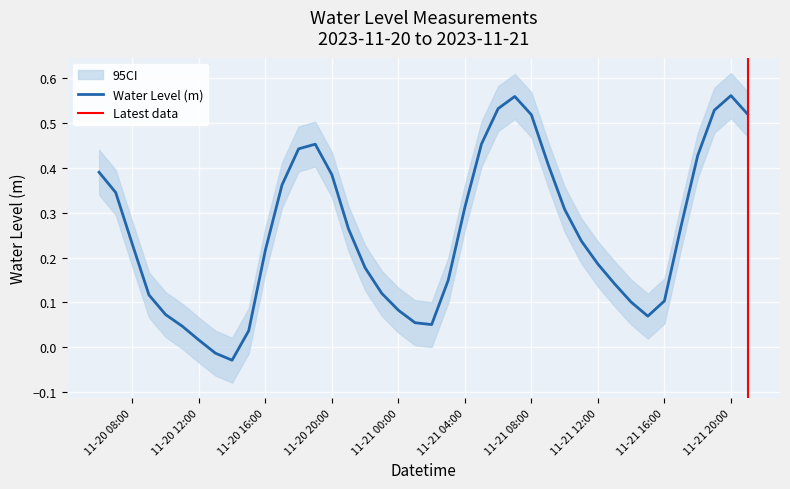

How many lines are shown in the chart?

1